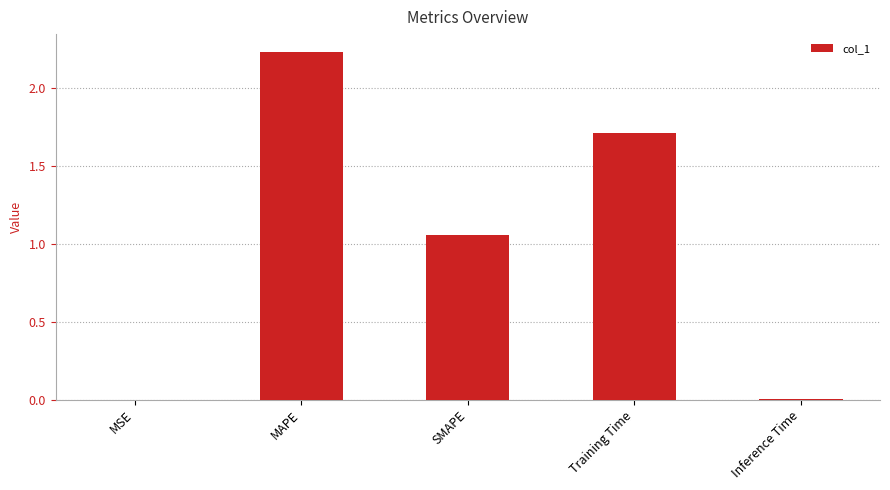

Are the bars horizontal?

No